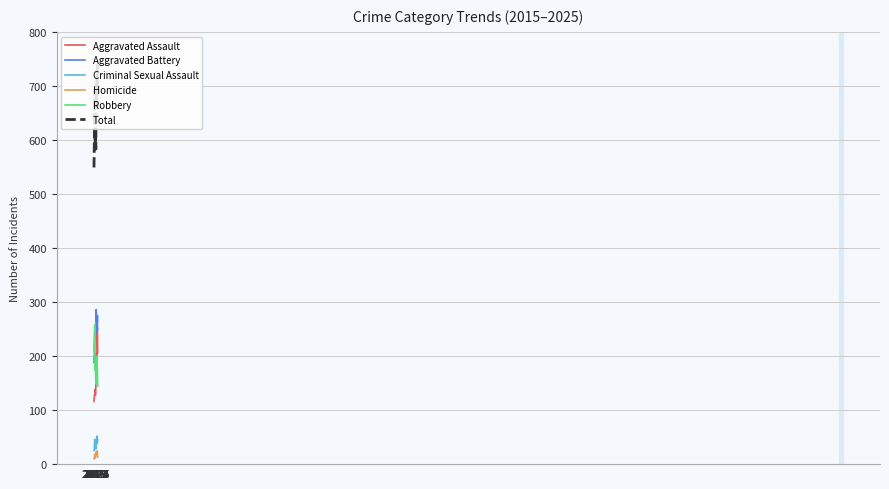

Which series has the largest range (max minus min)?

Total